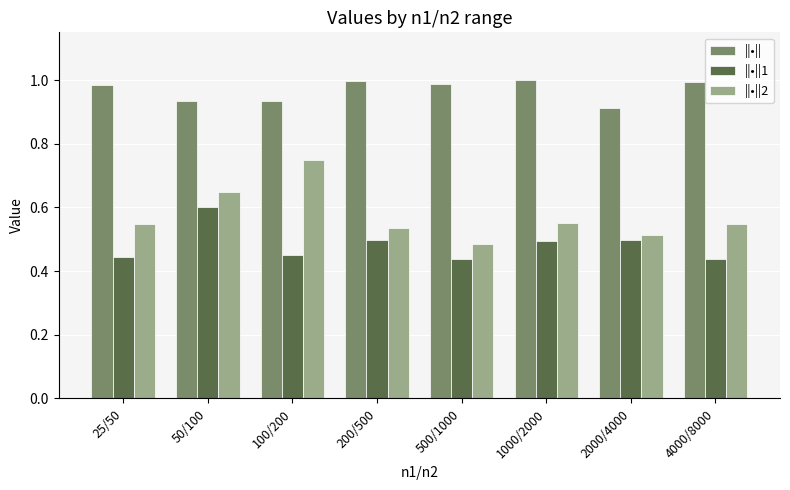

Rank the series at 2000/4000 from highest to lowest value.

||•||, ||•||2, ||•||1